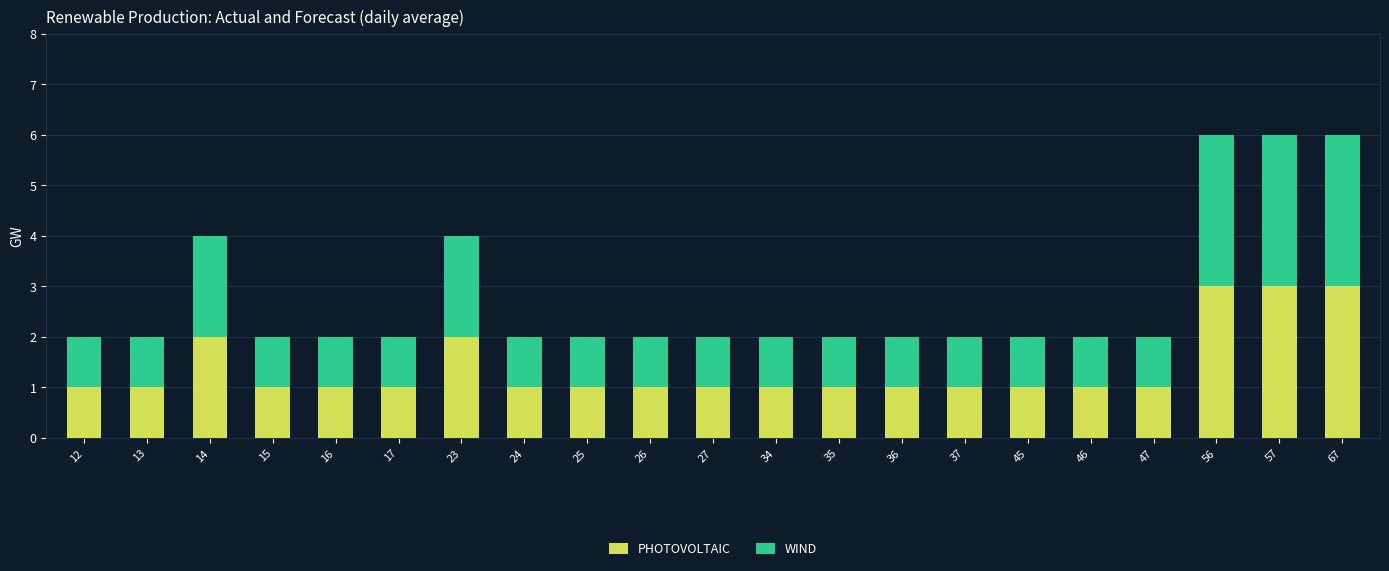

Is it true that PHOTOVOLTAIC equals 1 at 35?

True